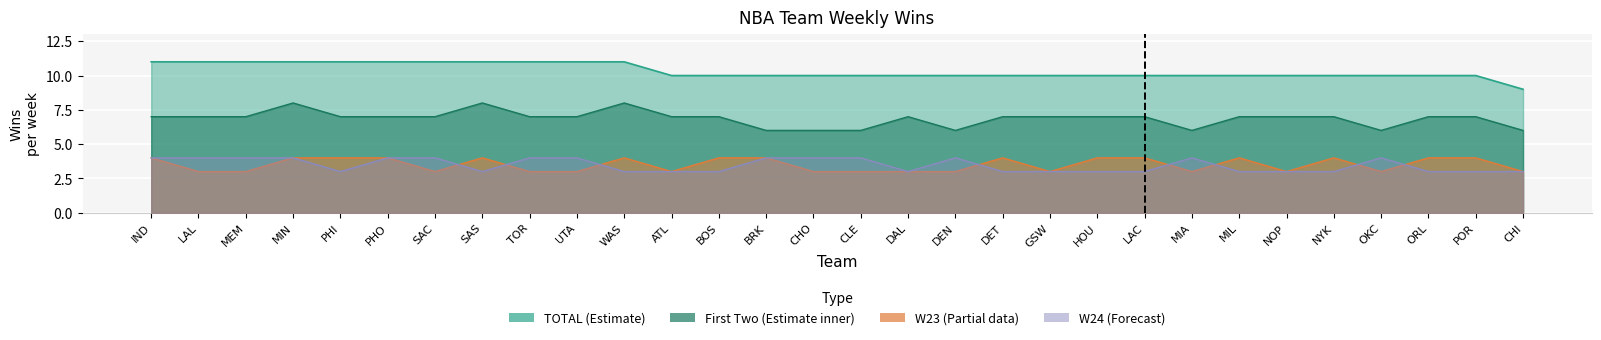

Which series has the widest spread of values?

TOTAL